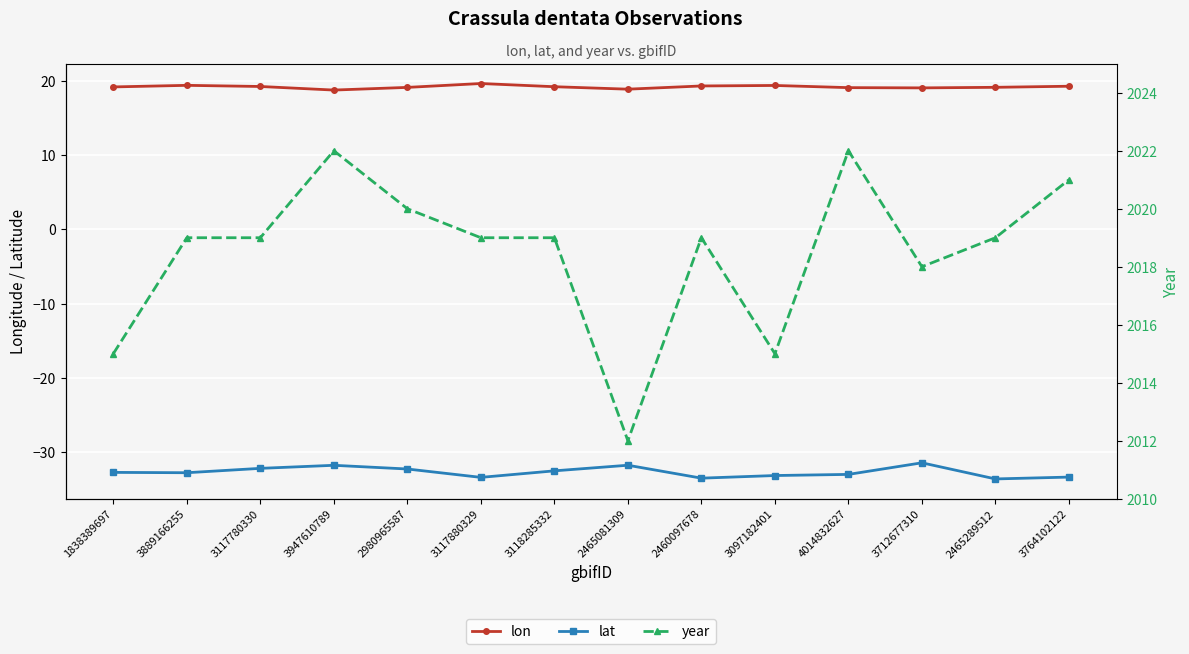

True or false: year has more than 2 points higher than both neighbors.

True